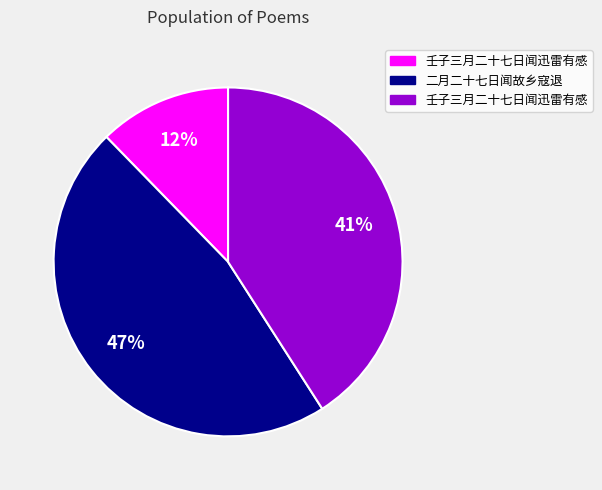

How many slices are in this pie chart?

3